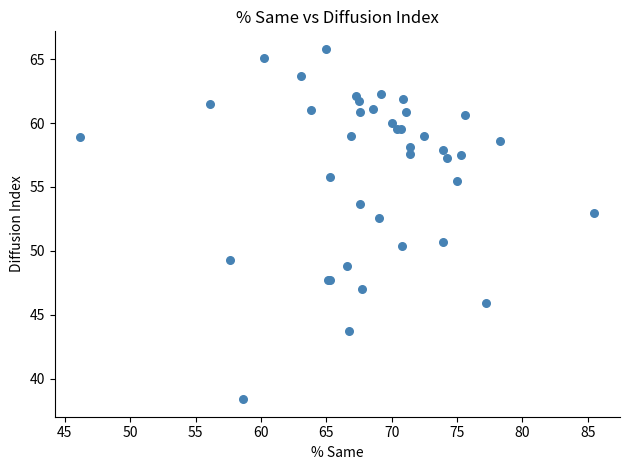

What Y value in the scatter plot is closest to 52?

52.6